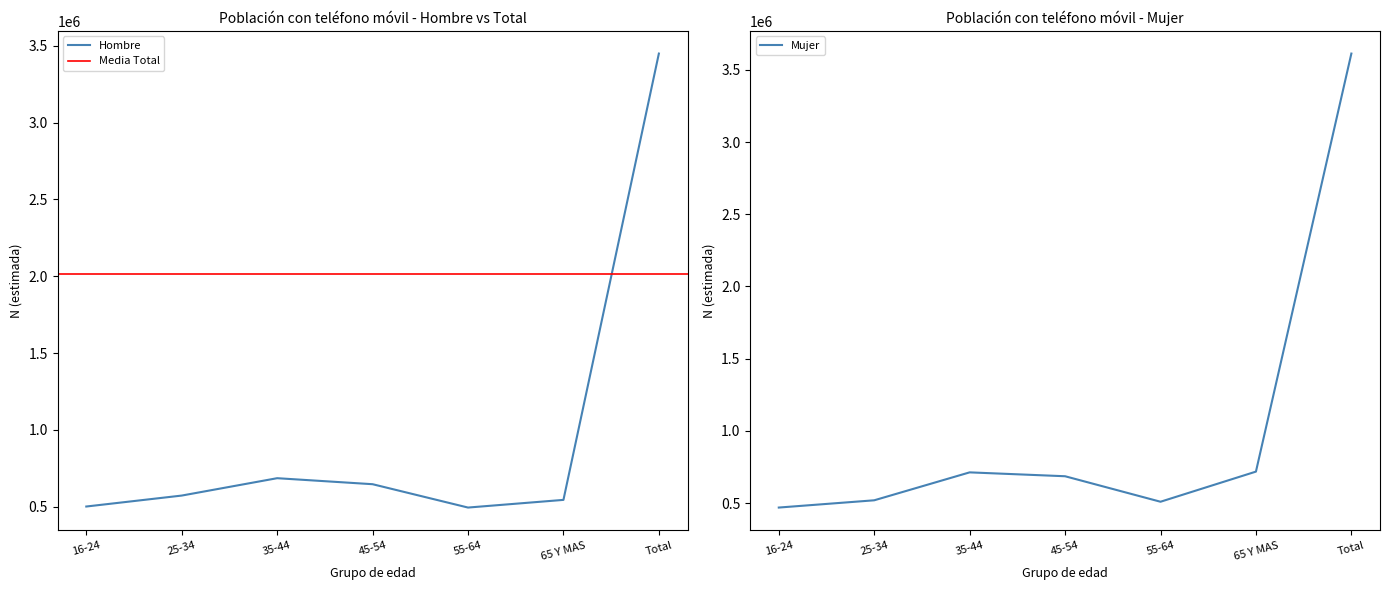

True or false: Hombre has more than 2 points higher than both neighbors.

False